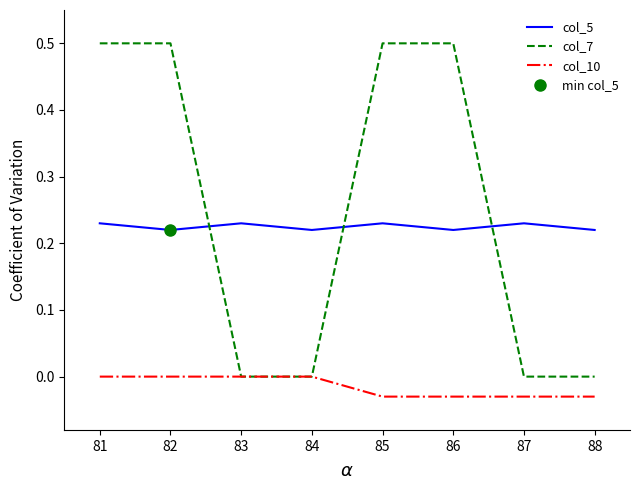

How many col_7 values are between 0 and 1?

8